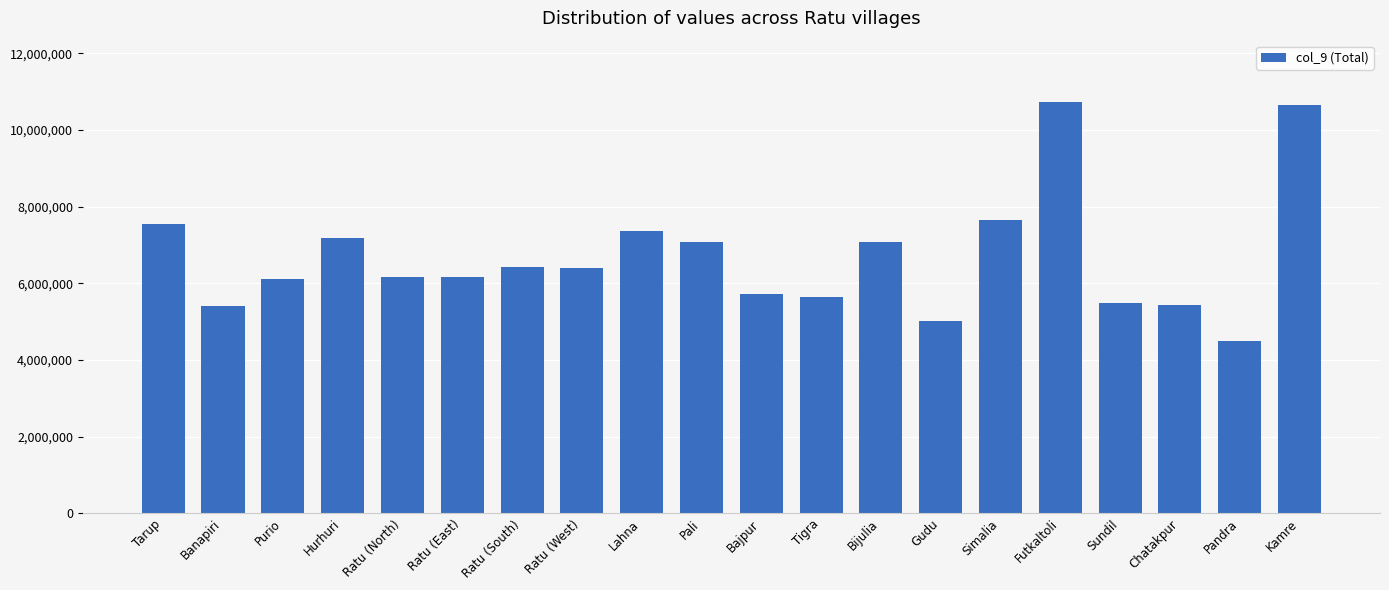

What is the label of the 20th bar from the right?

Tarup